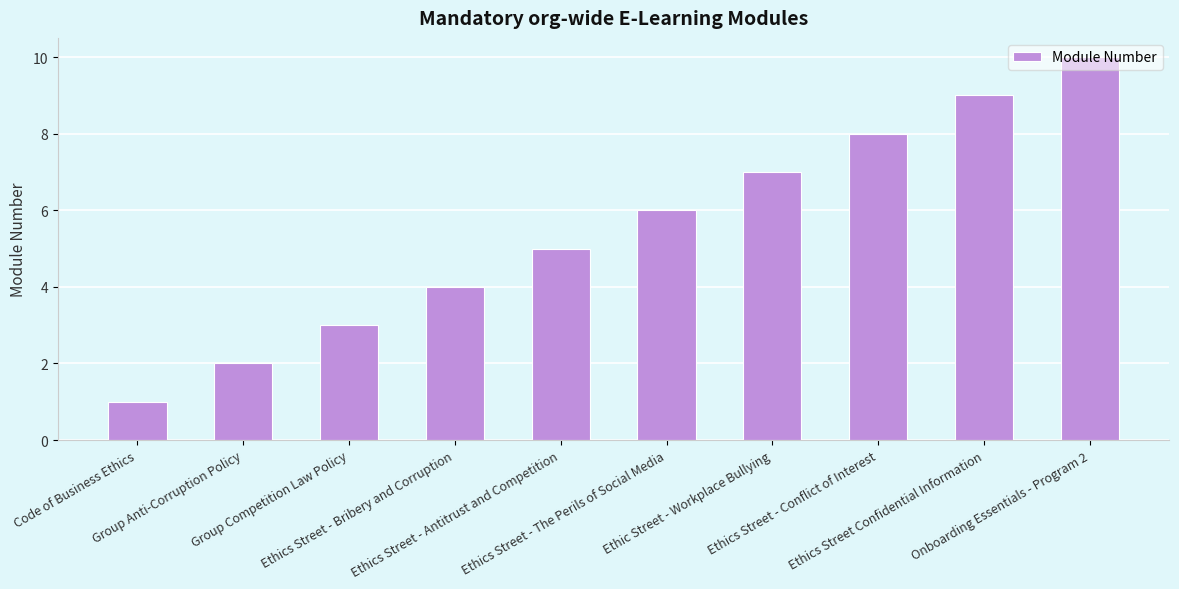

How many data points does each series have?

10